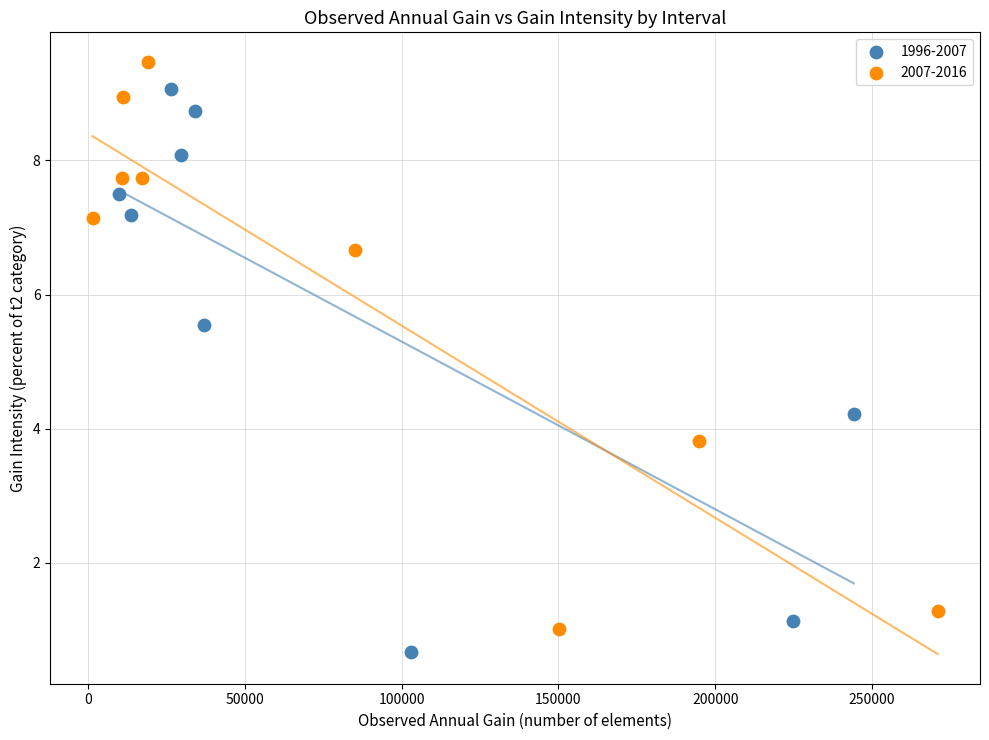

Which series contains the highest Y value?

2007-2016